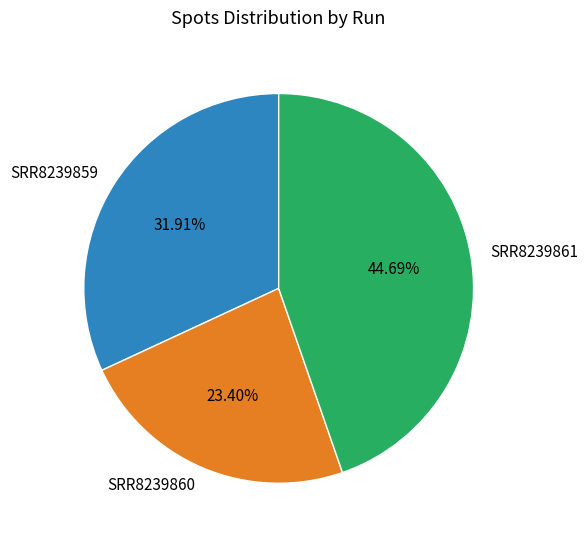

What is the smallest slice in the pie chart?

SRR8239860